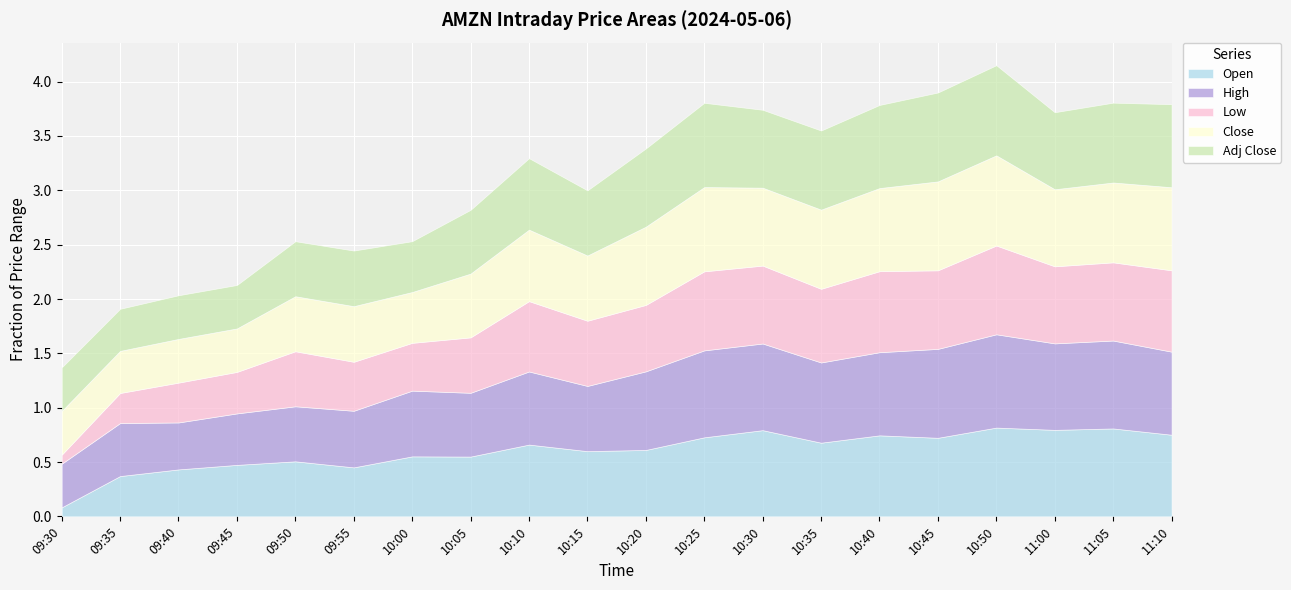

At which label is Close closest to 3188?

10:15